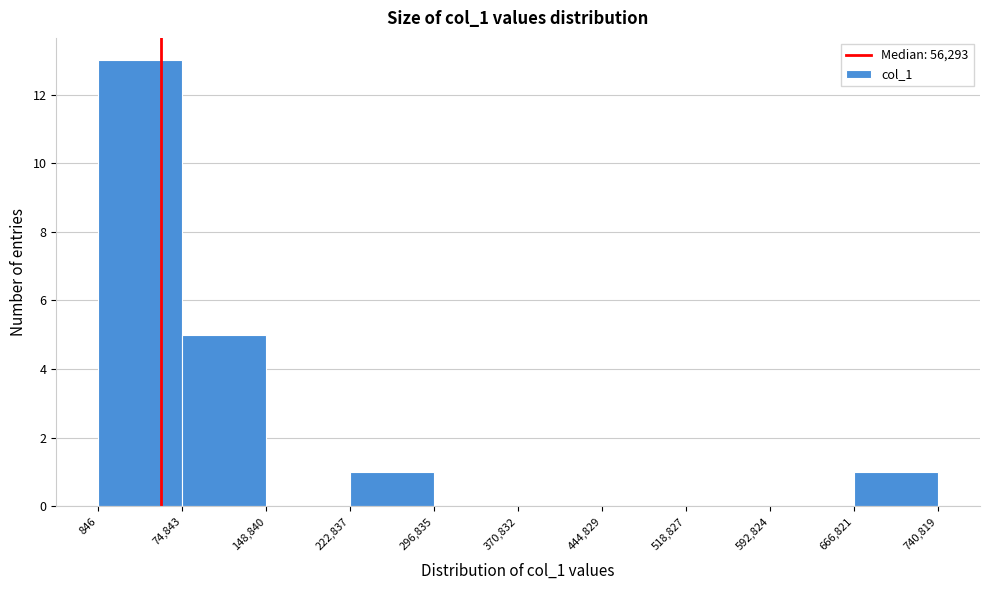

Reading left to right, list every bar in this chart as the range it spans on the x-axis followed by its height. The values are not printed on the chart, so give them approximately, as read against the axis.

846 to 74,843: 13
74,843 to 148,840: 5
148,840 to 222,837: 0
222,837 to 296,835: 1
296,835 to 370,832: 0
370,832 to 444,829: 0
444,829 to 518,827: 0
518,827 to 592,824: 0
592,824 to 666,821: 0
666,821 to 740,819: 1